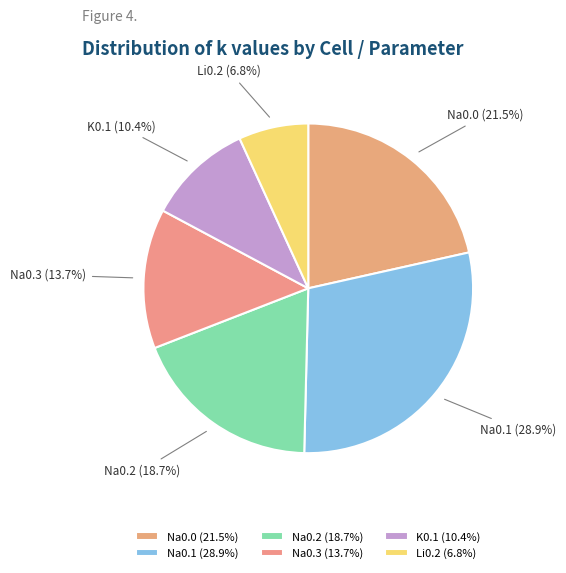

Do Na0.1 and Na0.3 together represent more than half of the pie?

No